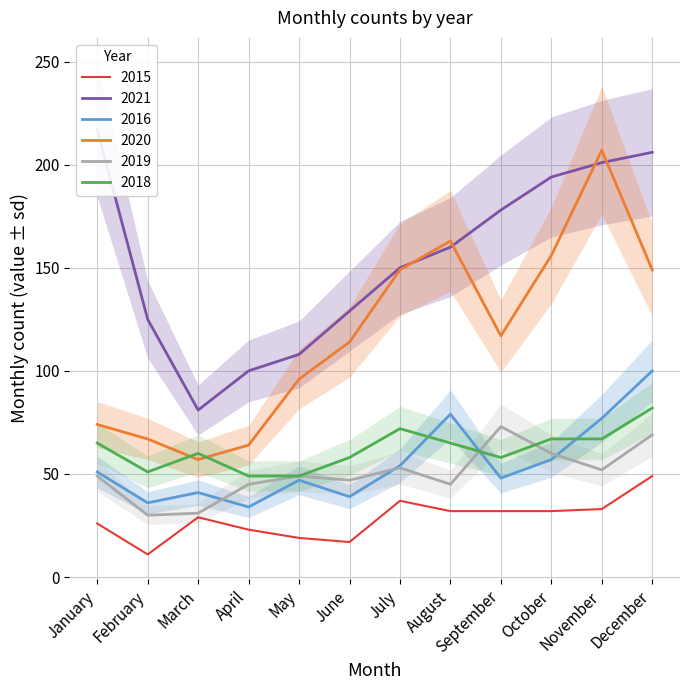

True or false: 2018 and 2019 intersect in this chart.

True